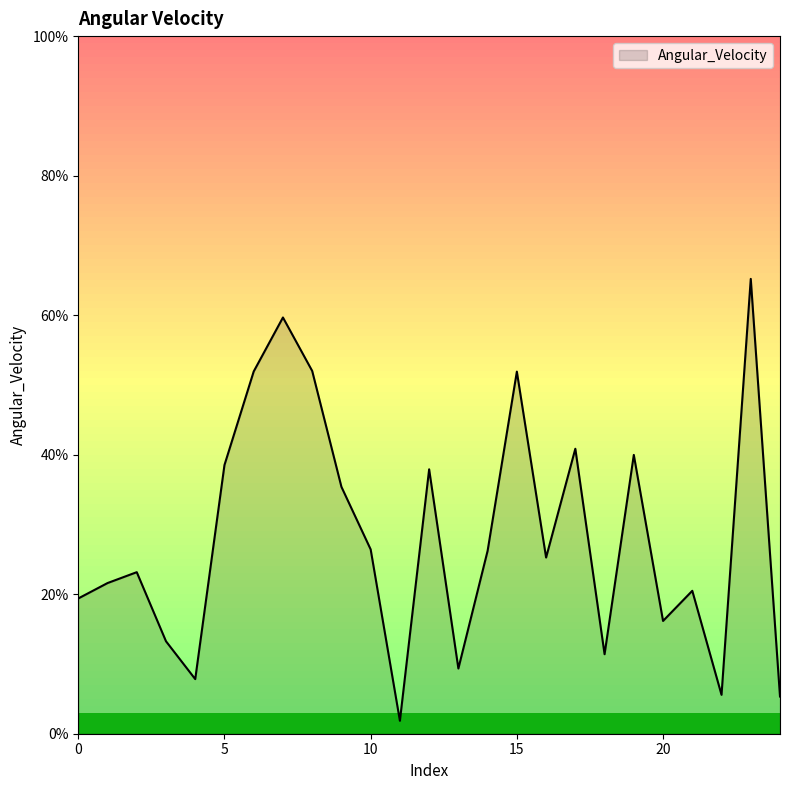

What is the difference between the maximum and minimum values?

63.3